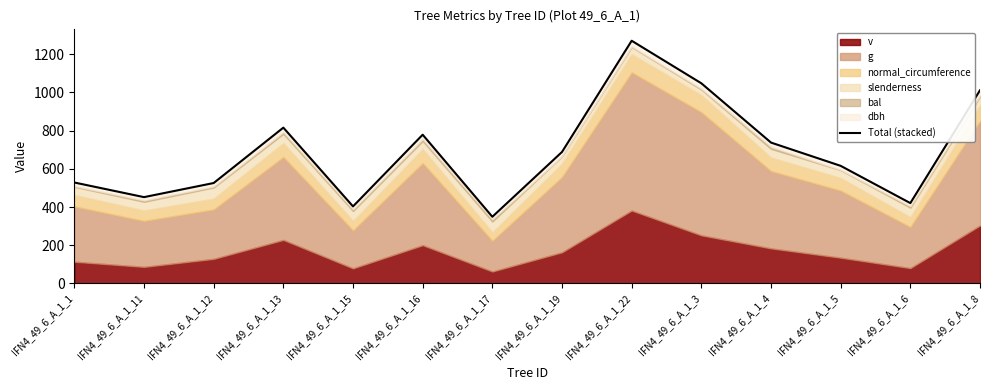

What is the approximate value at IFN4_49_6_A_1_11?

452.1